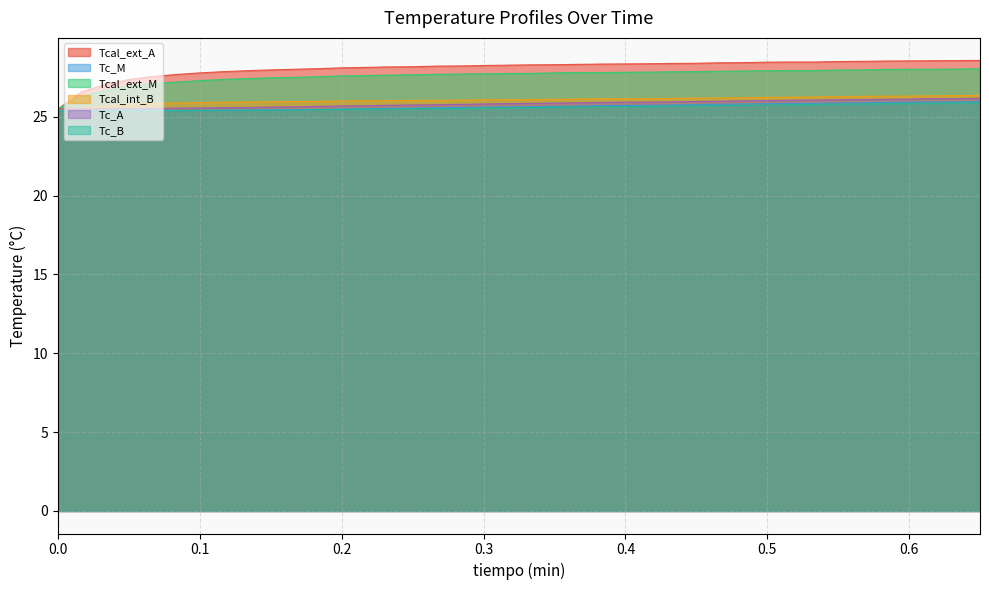

What is the smallest value displayed?

25.4